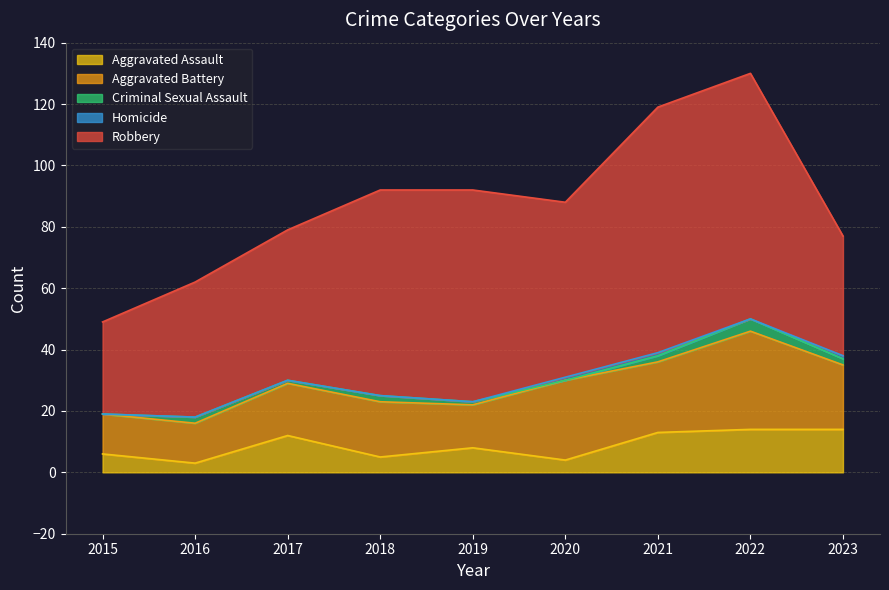

Reading left to right, what are all the values shown in this chart?

Aggravated Assault: 2015=6	2016=3	2017=12	2018=5	2019=8	2020=4	2021=13	2022=14	2023=14
Aggravated Battery: 2015=13	2016=13	2017=17	2018=18	2019=14	2020=26	2021=23	2022=32	2023=21
Criminal Sexual Assault: 2015=0	2016=2	2017=1	2018=2	2019=1	2020=0	2021=2	2022=4	2023=2
Homicide: 2015=0	2016=0	2017=0	2018=0	2019=0	2020=1	2021=1	2022=0	2023=1
Robbery: 2015=30	2016=44	2017=49	2018=67	2019=69	2020=57	2021=80	2022=80	2023=39